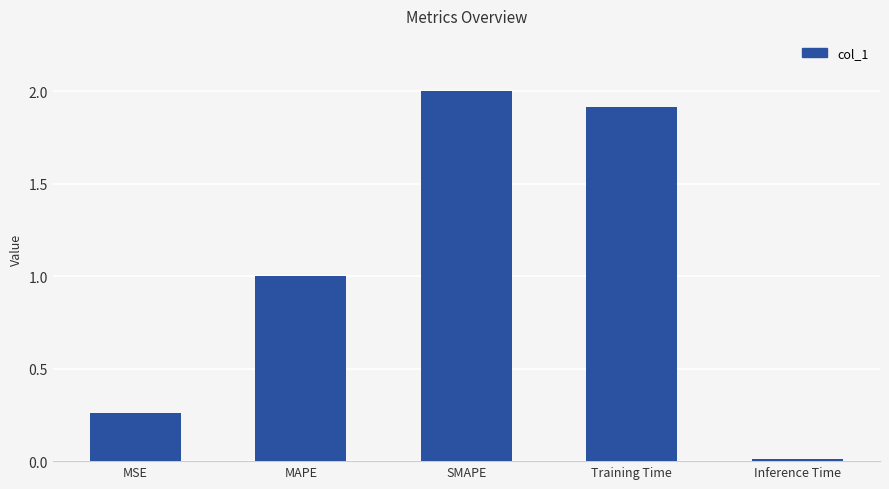

What is the average value?

1.0